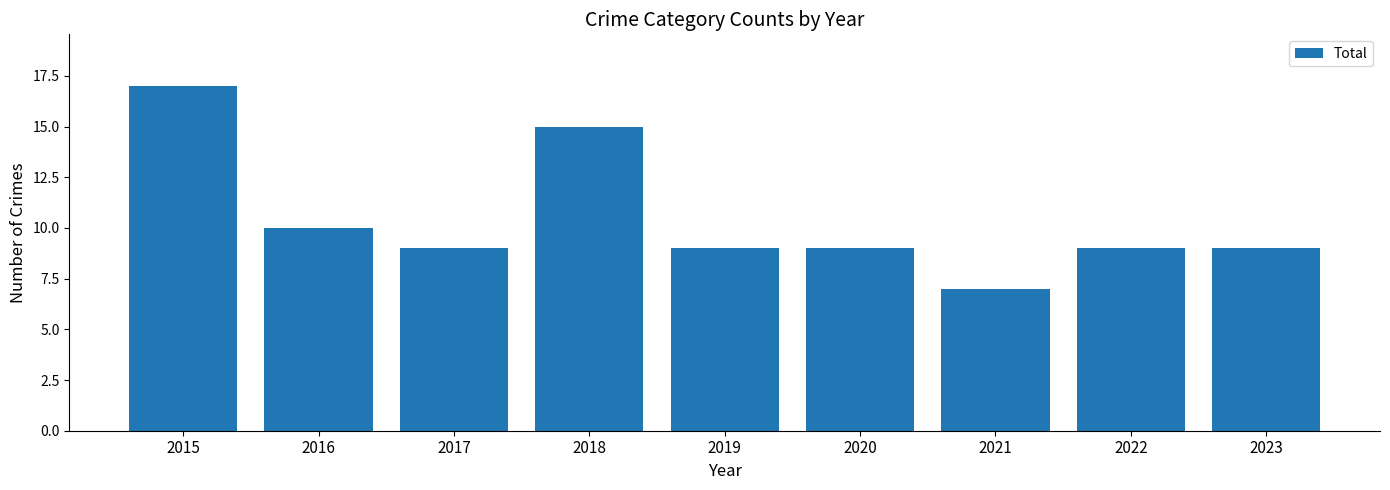

Reading right to left, transcribe all the data shown in this chart.

9	9	7	9	9	15	9	10	17